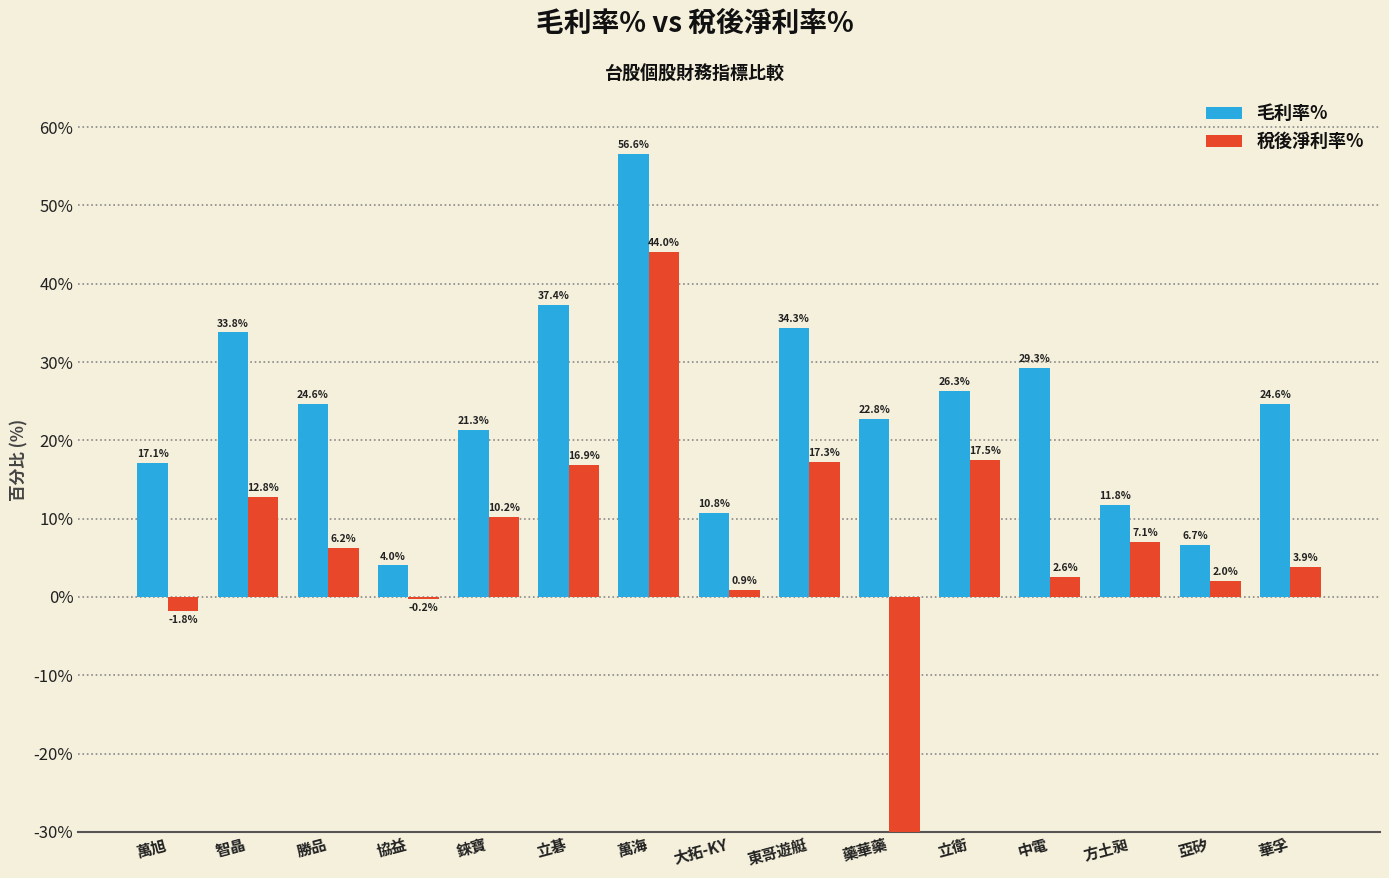

At which label does 稅後淨利率% reach its minimum?

藥華藥